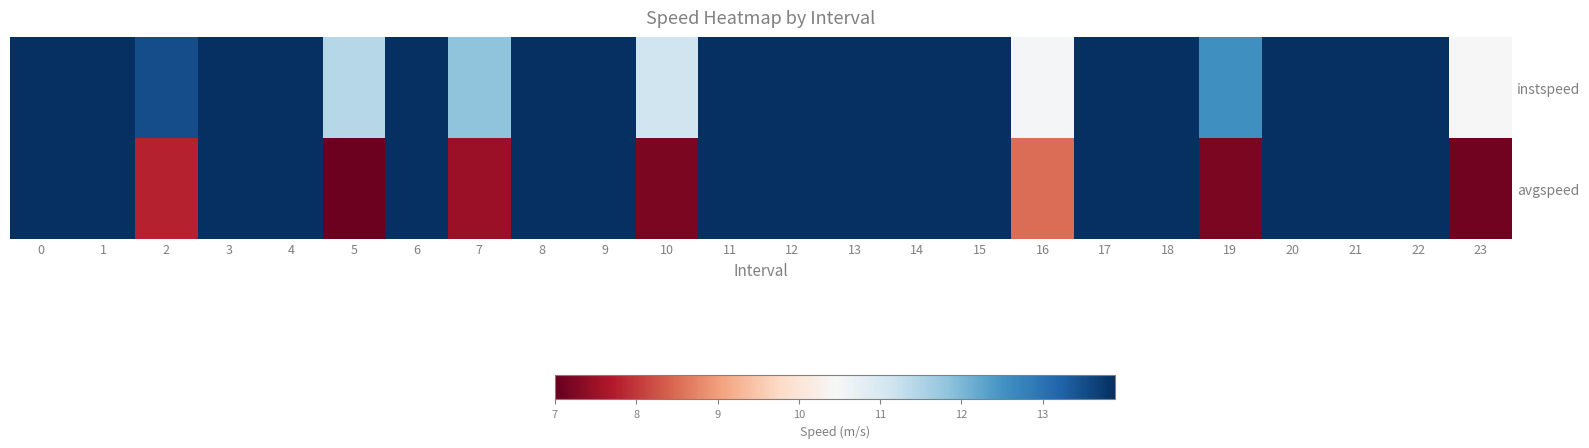

Reading left to right, extract all data points from this chart.

instspeed: 0=13.9	1=13.9	2=13.5	3=13.9	4=13.9	5=11.4	6=13.9	7=11.8	8=13.9	9=13.9	10=11.1	11=13.9	12=13.9	13=13.9	14=13.9	15=13.9	16=10.5	17=13.9	18=13.9	19=12.6	20=13.9	21=13.9	22=13.9	23=10.4
avgspeed: 0=13.9	1=13.9	2=7.8	3=13.9	4=13.9	5=7.1	6=13.9	7=7.5	8=13.9	9=13.9	10=7.2	11=13.9	12=13.9	13=13.9	14=13.9	15=13.9	16=8.5	17=13.9	18=13.9	19=7.2	20=13.9	21=13.9	22=13.9	23=7.1